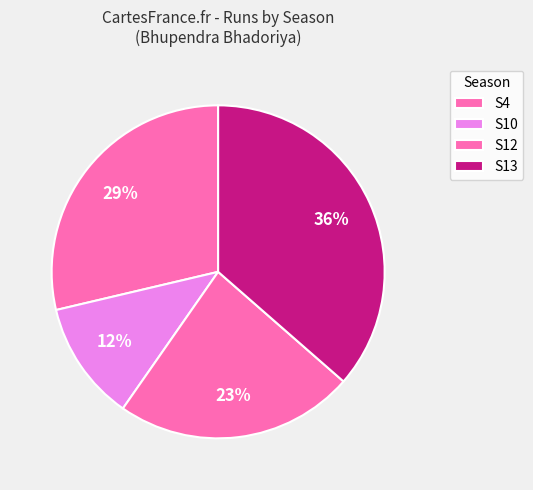

How many slices are in this pie chart?

4